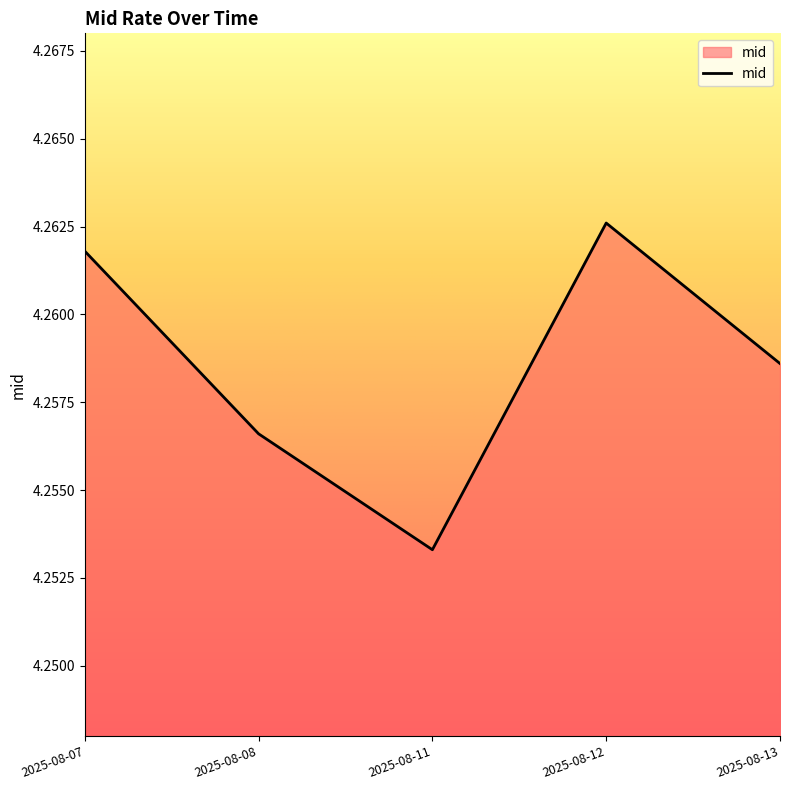

Which label corresponds to the largest value in the chart?

2025-08-12